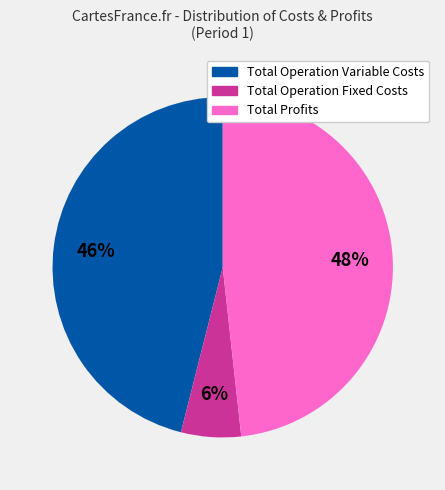

Is there any slice that represents more than half of the pie?

No